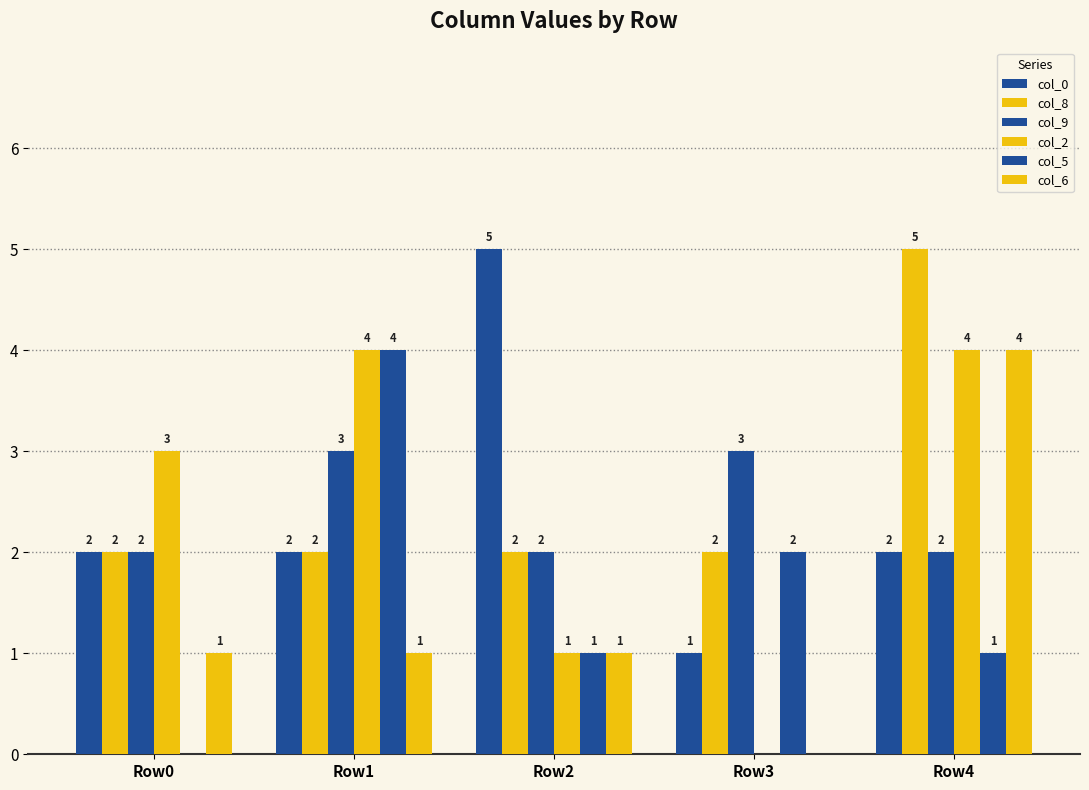

What is the sum of all col_8 values?

13